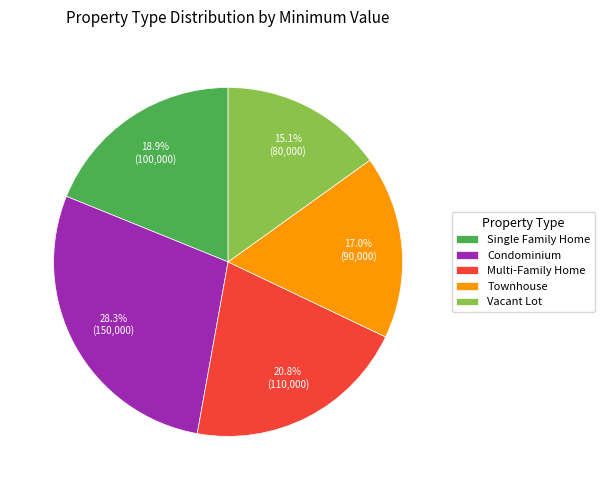

What percentage is NOT represented by Multi-Family Home?

79.2%